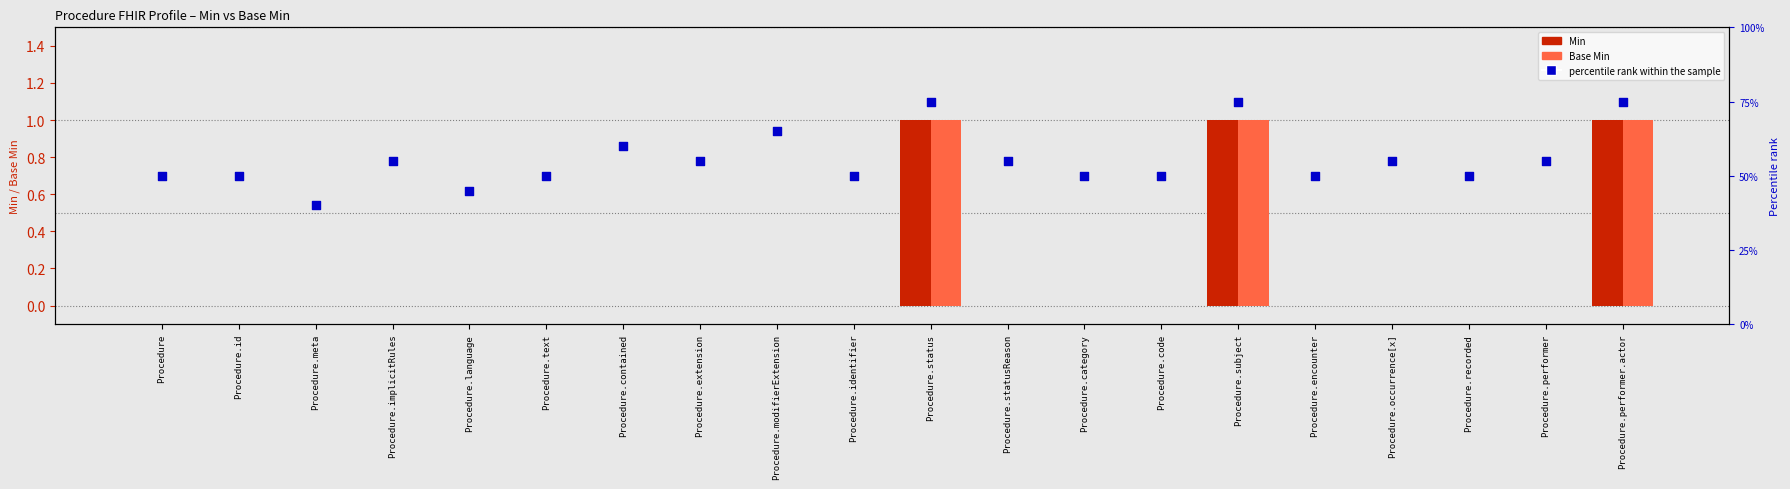

What are all the series names shown in the legend?

Min, Base Min, percentile rank within the sample